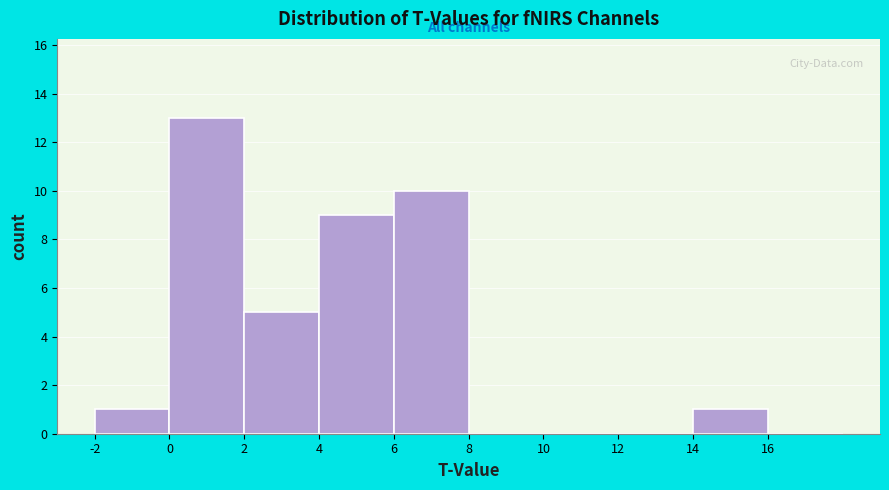

How tall is the bar that spans 14 to 16 on the x-axis? The values are not printed on the chart, so give them approximately, as read against the axis.

1